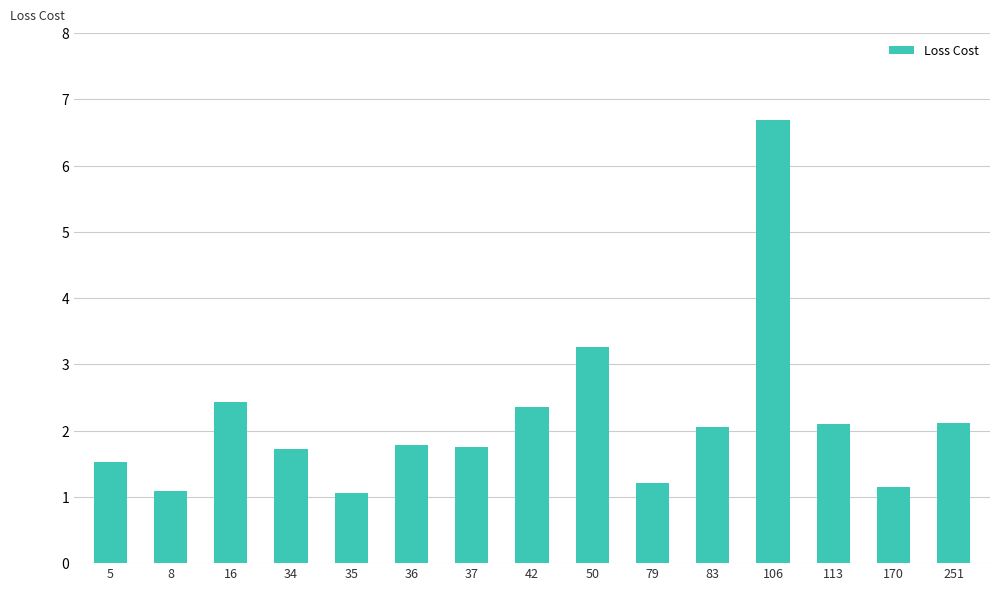

Are the bars grouped side by side (vs. stacked)?

No